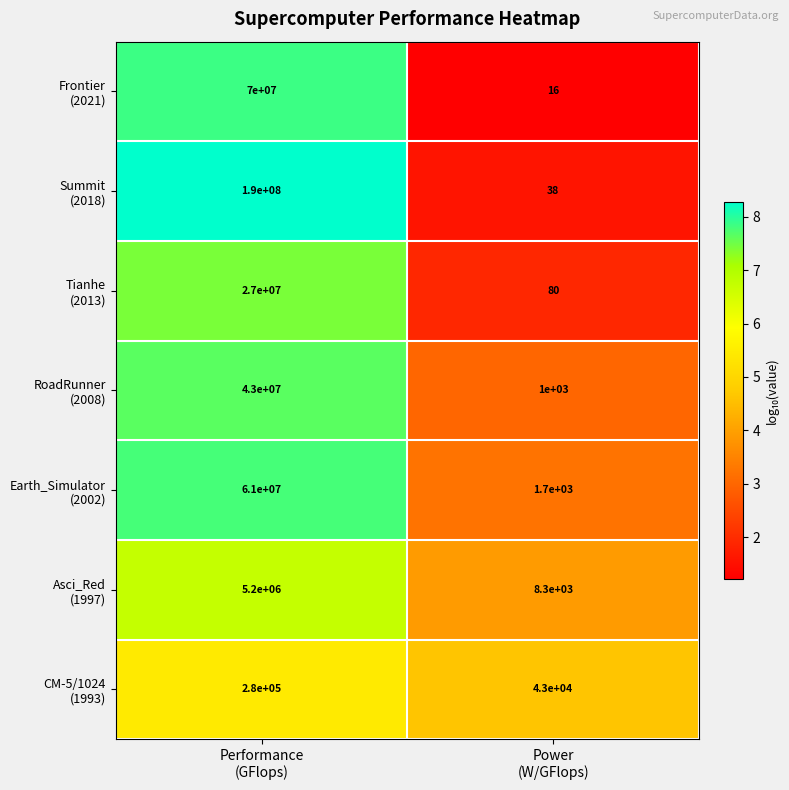

How many series are shown in this chart?

7